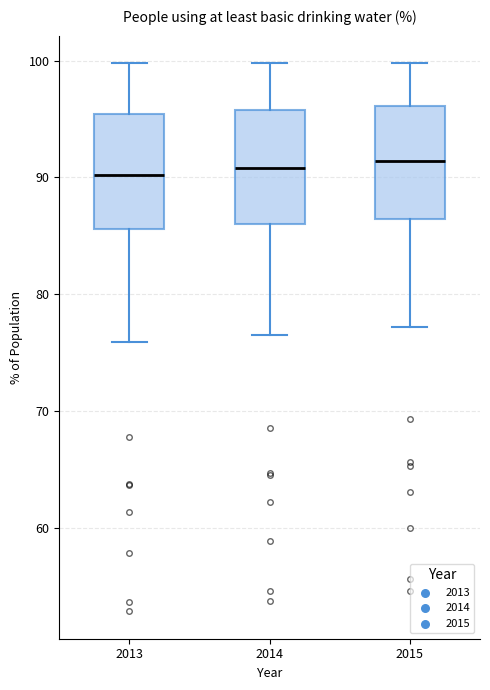

Where is the lower edge of the box at x = 2013 on the y-axis? The values are not printed on the chart, so give them approximately, as read against the axis.

86